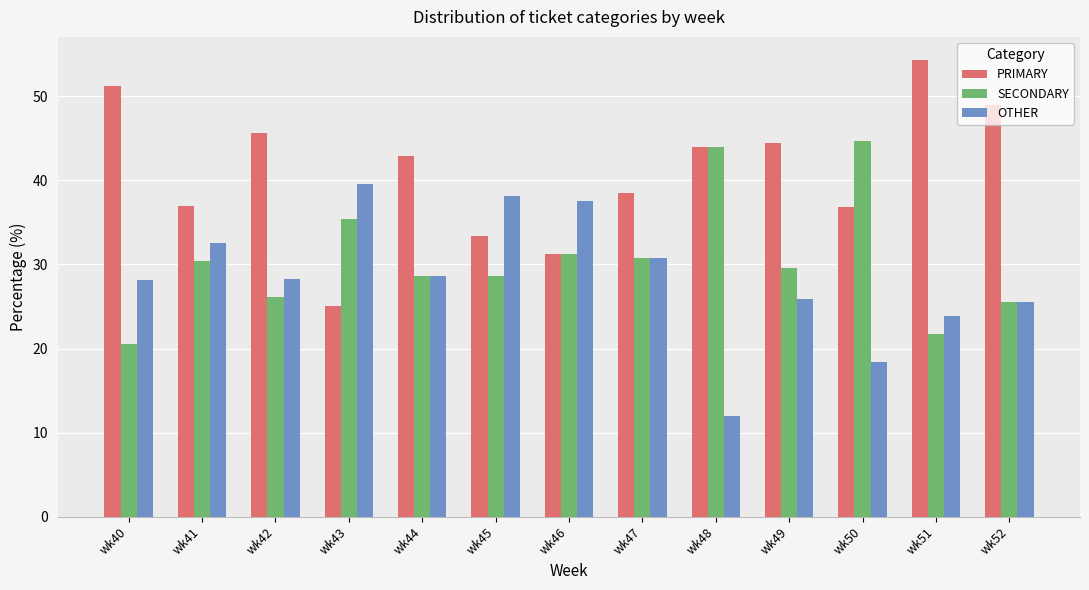

Which series has the largest total across all categories?

PRIMARY